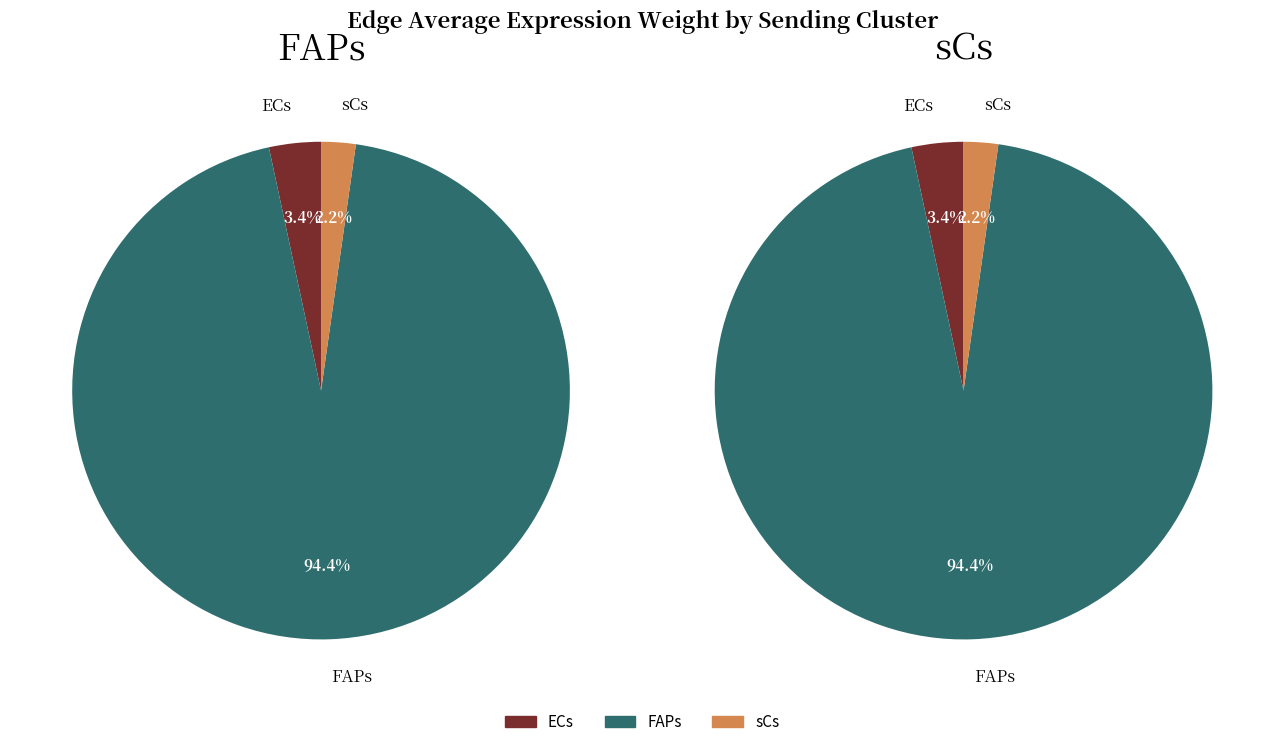

Is there any slice that represents more than half of the pie?

Yes